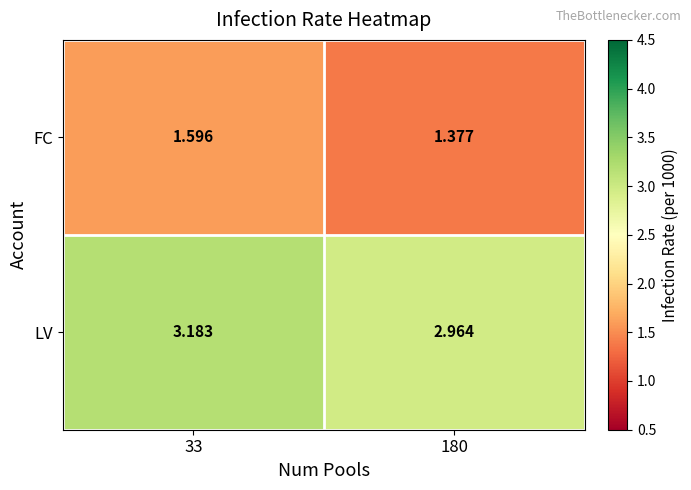

At how many categories does at least one series exceed 2?

2